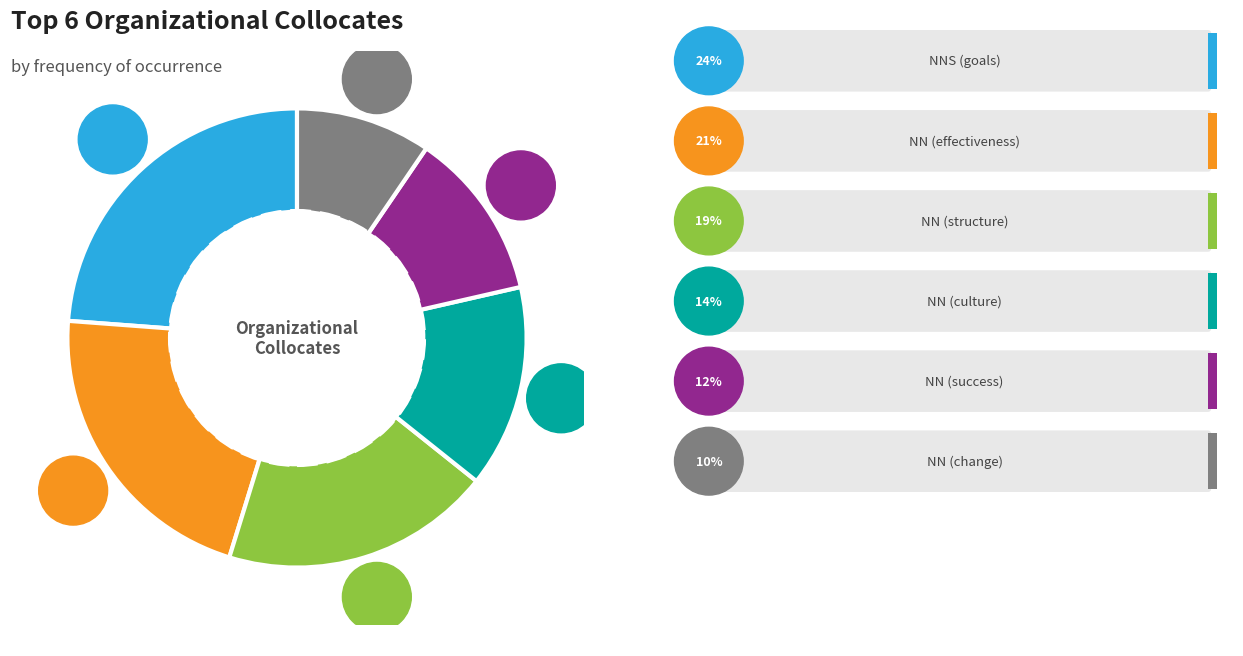

Rank the categories by value from highest to lowest.

NNS (goals), NN (effectiveness), NN (structure), NN (culture), NN (success), NN (change)